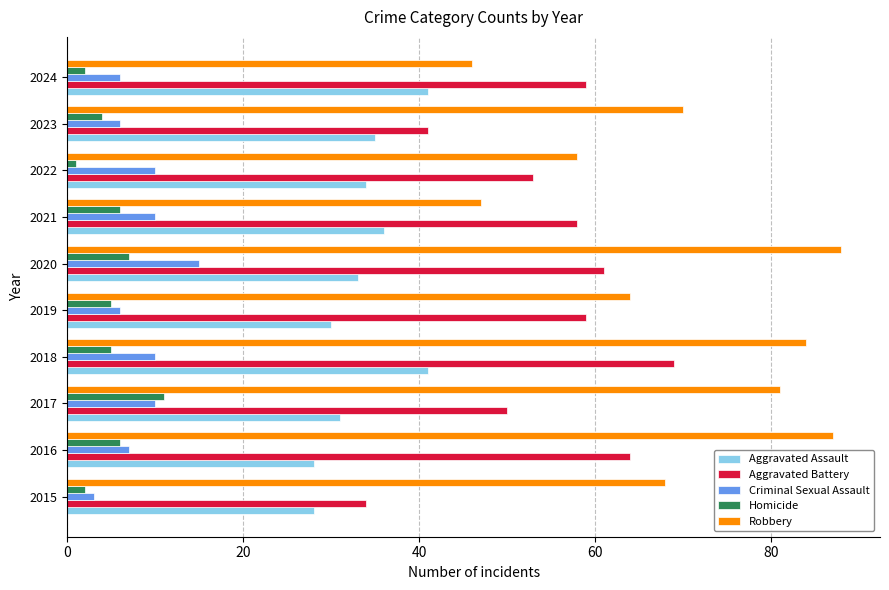

At which category does the chart reach its peak across all series?

2020